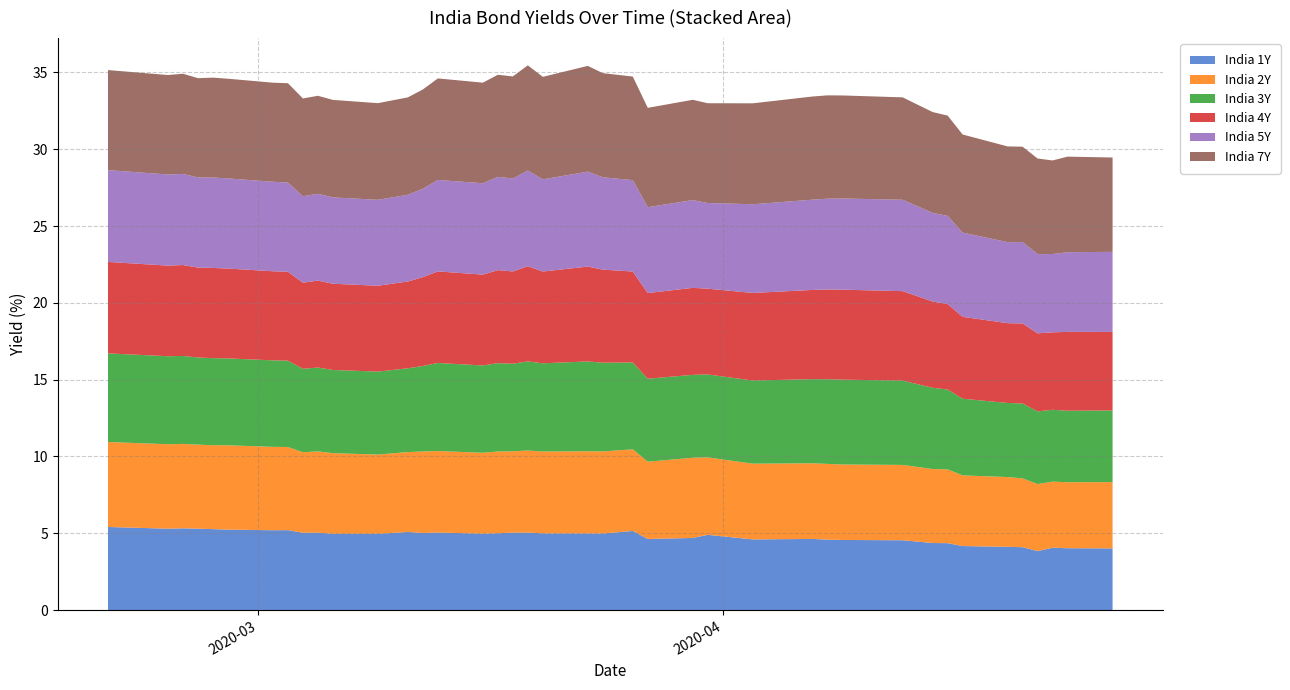

Reading left to right, list all the values displayed in this chart.

India 1Y: 5.4	5.3	5.3	5.3	5.3	5.2	5.2	5.2	5.0	5.0	5.0	5.0	5.1	5.0	5.0	5.0	5.0	5.0	5.0	5.0	5.0	5.0	5.2	4.6	4.7	4.9	4.6	4.6	4.6	4.6	4.5	4.4	4.4	4.2	4.1	4.1	3.8	4.1	4.0	4.0
India 2Y: 5.5	5.5	5.5	5.5	5.5	5.5	5.4	5.4	5.2	5.3	5.2	5.2	5.2	5.3	5.3	5.3	5.3	5.3	5.3	5.3	5.4	5.3	5.3	5.0	5.2	5.0	4.9	4.9	4.9	4.9	4.9	4.8	4.8	4.6	4.5	4.5	4.4	4.3	4.3	4.3
India 3Y: 5.8	5.7	5.7	5.7	5.7	5.7	5.6	5.6	5.4	5.5	5.4	5.4	5.5	5.6	5.7	5.7	5.8	5.7	5.8	5.7	5.8	5.8	5.7	5.4	5.4	5.4	5.4	5.5	5.5	5.5	5.5	5.3	5.2	5.0	4.8	4.9	4.7	4.7	4.7	4.7
India 4Y: 6.0	5.9	5.9	5.9	5.9	5.8	5.8	5.8	5.6	5.7	5.6	5.6	5.7	5.8	6.0	5.9	6.1	6.0	6.2	6.0	6.2	6.1	5.9	5.6	5.7	5.6	5.7	5.8	5.8	5.9	5.8	5.6	5.6	5.3	5.2	5.2	5.1	5.0	5.1	5.1
India 5Y: 6.0	5.9	5.9	5.9	5.9	5.9	5.8	5.8	5.6	5.7	5.6	5.6	5.6	5.8	6.0	5.9	6.1	6.1	6.2	6.0	6.2	6.0	6.0	5.6	5.7	5.6	5.8	5.9	5.9	5.9	6.0	5.8	5.7	5.5	5.3	5.3	5.2	5.1	5.2	5.2
India 7Y: 6.5	6.5	6.5	6.5	6.5	6.5	6.5	6.5	6.4	6.4	6.3	6.3	6.3	6.5	6.6	6.5	6.6	6.6	6.8	6.7	6.9	6.8	6.7	6.5	6.5	6.5	6.6	6.7	6.7	6.7	6.7	6.6	6.5	6.4	6.2	6.2	6.2	6.1	6.2	6.1